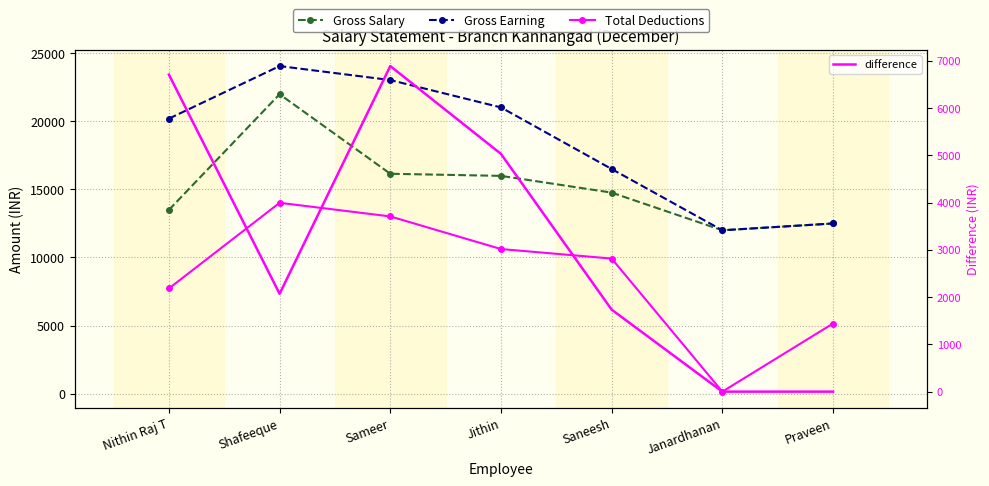

Reading left to right, transcribe all the data shown in this chart.

Gross Salary: Nithin Raj T=13500	Shafeeque=22000	Sameer=16154	Jithin=16000	Saneesh=14769	Janardhanan=12000	Praveen=12500
Gross Earning: Nithin Raj T=20208	Shafeeque=24070	Sameer=23043	Jithin=21031	Saneesh=16504	Janardhanan=12000	Praveen=12500
Total Deductions: Nithin Raj T=7723	Shafeeque=14020	Sameer=13019	Jithin=10621	Saneesh=9921	Janardhanan=140	Praveen=5145
difference: Nithin Raj T=6708	Shafeeque=2070	Sameer=6889	Jithin=5031	Saneesh=1735	Janardhanan=0	Praveen=0